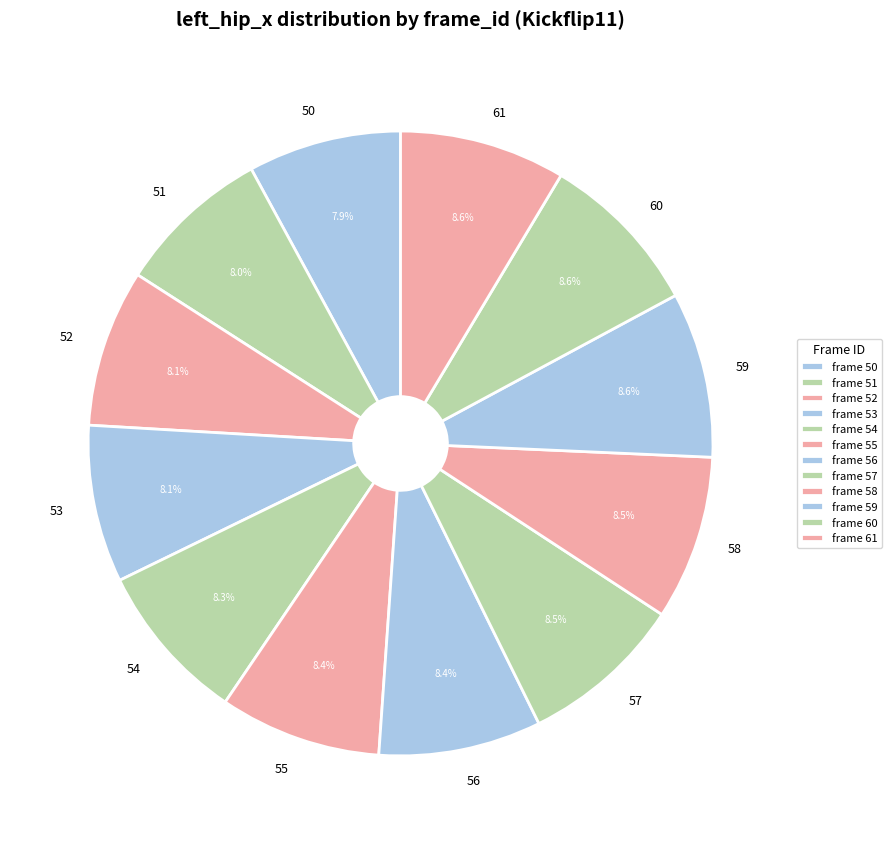

What percentage is NOT represented by 55?

91.6%